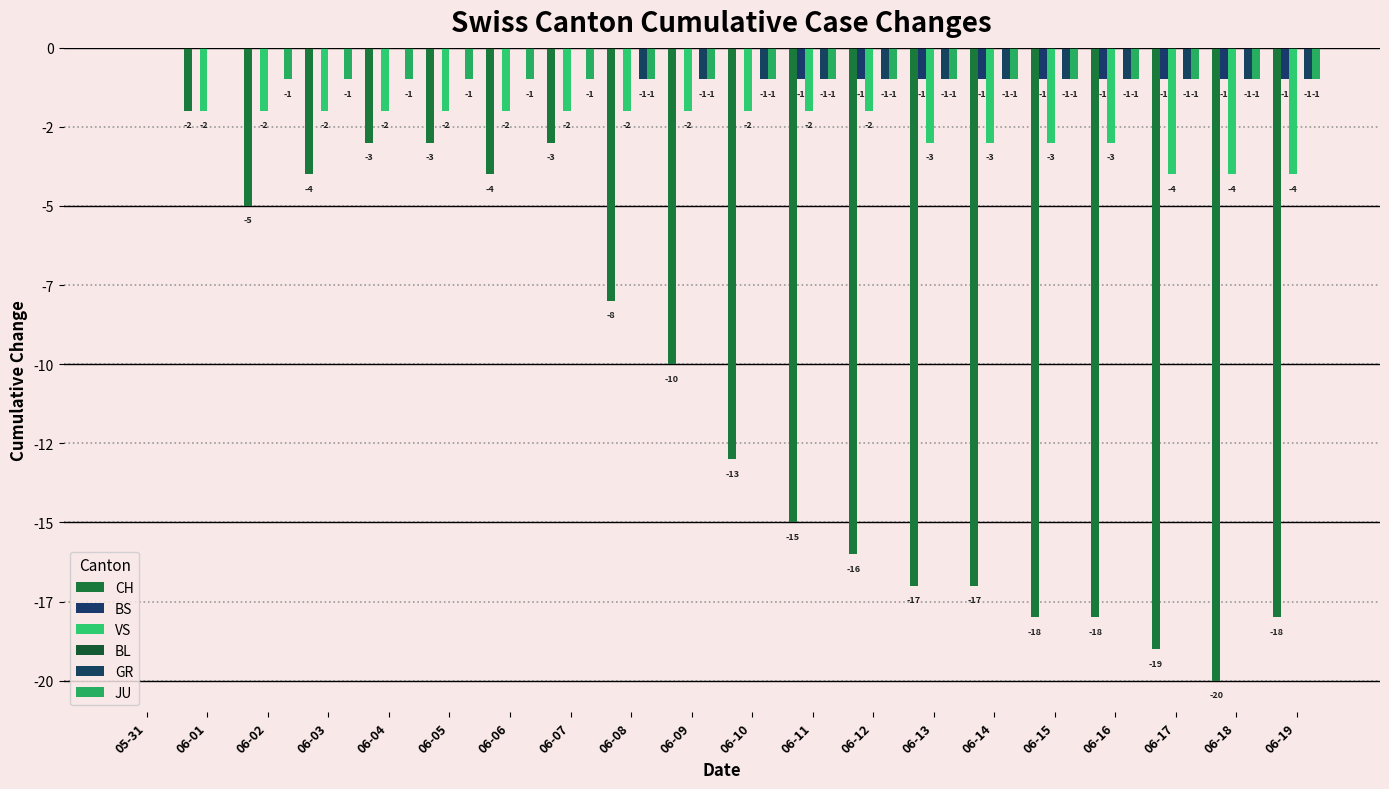

Are the bars horizontal?

No